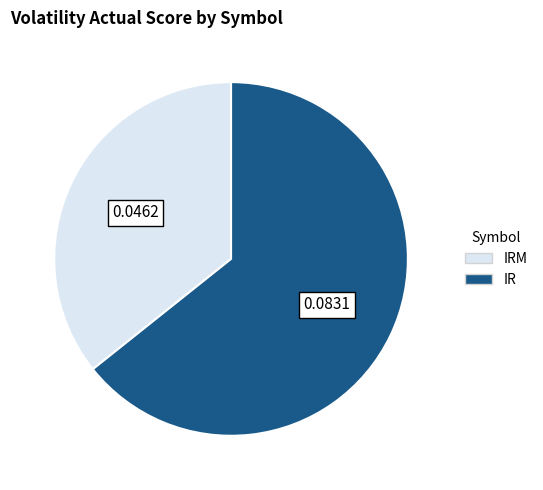

Does any single category account for the majority?

Yes